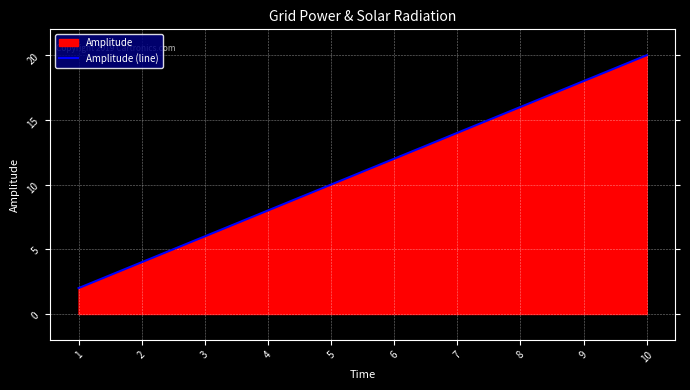

Approximately how many times larger is the value at 10 compared to 9?

1.1